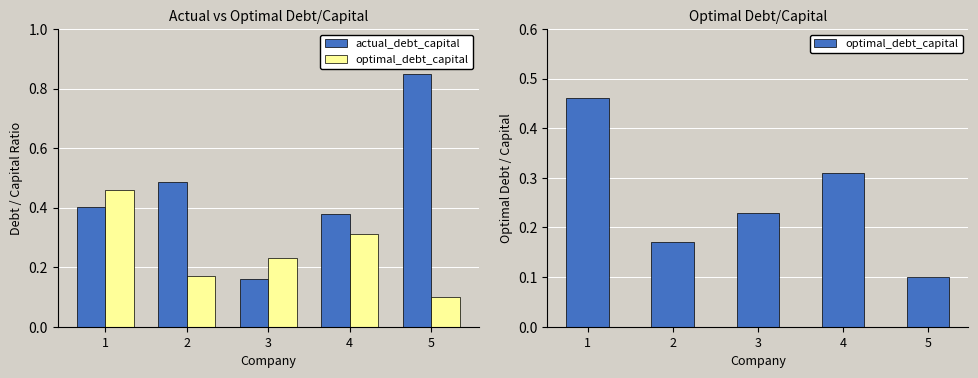

What is the sum of all optimal_debt_capital values?

1.3